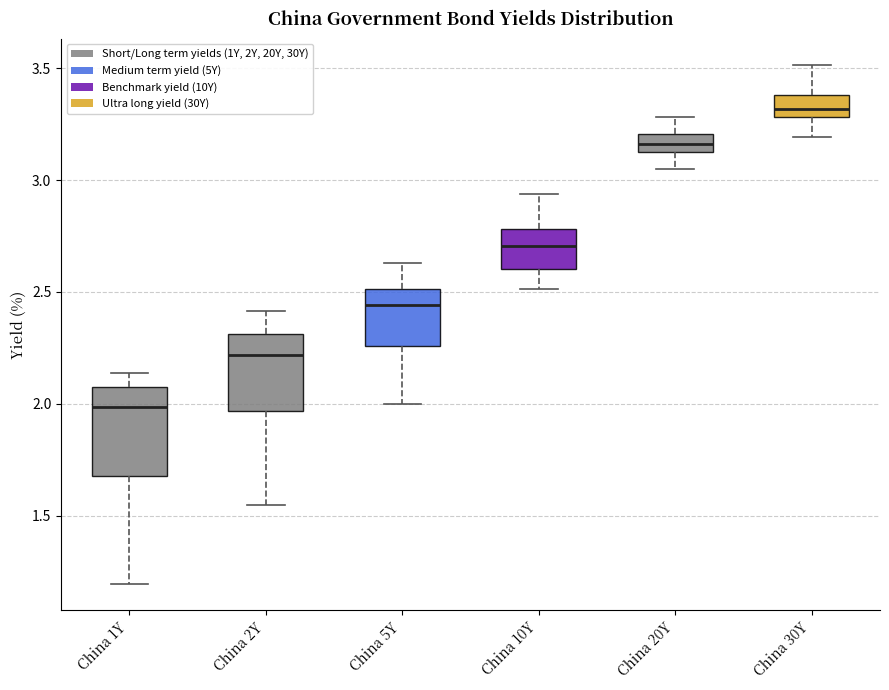

Which box is the tallest, from its lower edge to its upper edge?

China 1Y